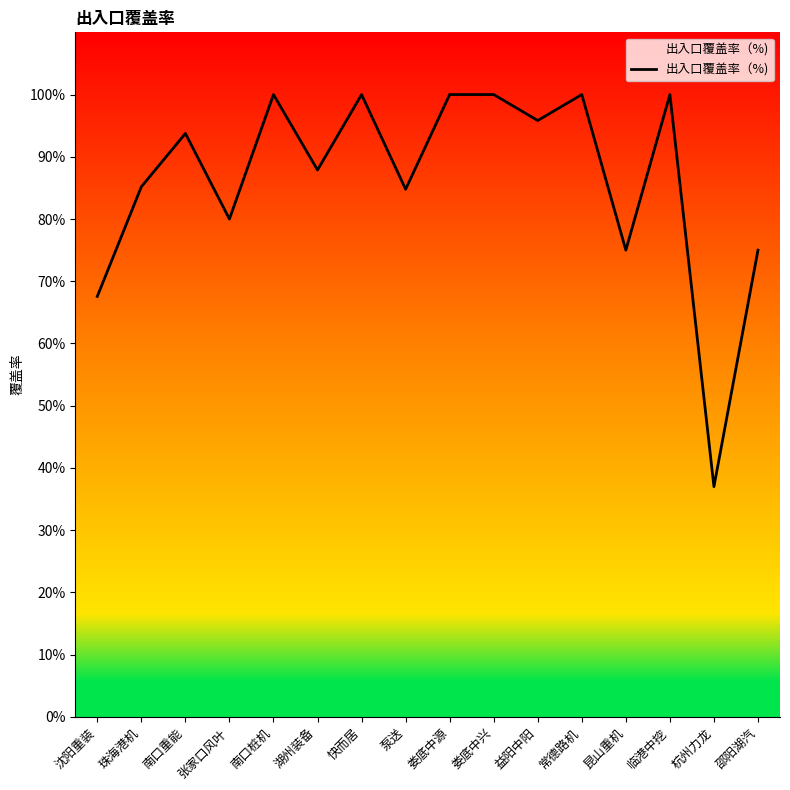

Which has a higher value, 杭州力龙 or 邵阳湖汽?

邵阳湖汽